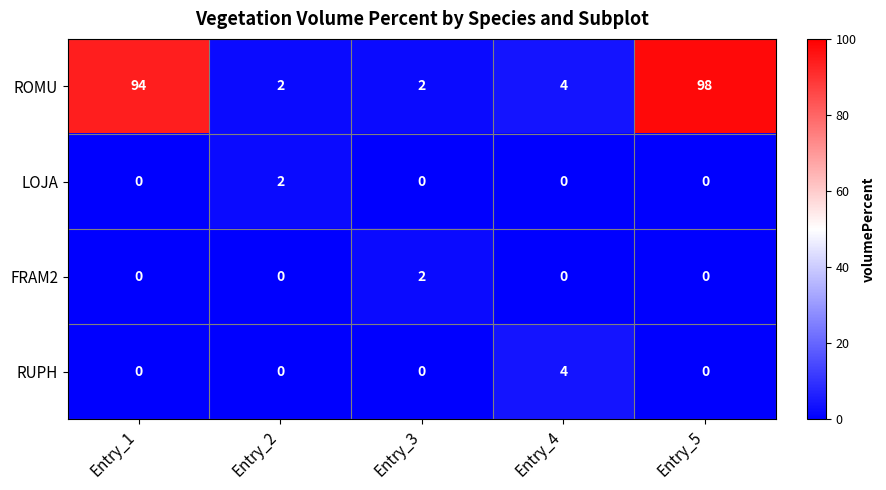

What is the difference between the maximum and second lowest values in the RUPH series?

4